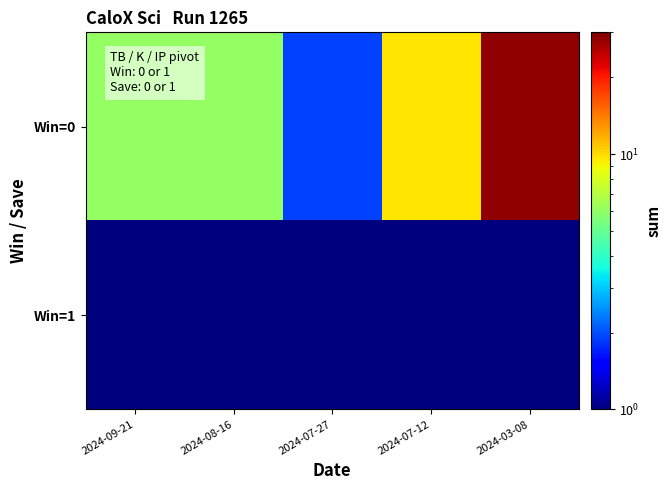

Which series has the largest total across all categories?

Win=0